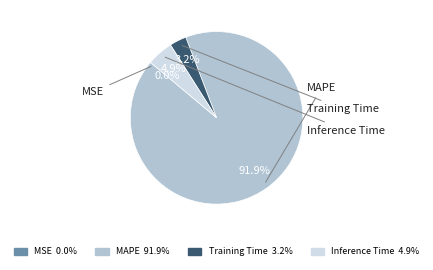

What percentage is the MAPE slice, to the nearest percent?

92%